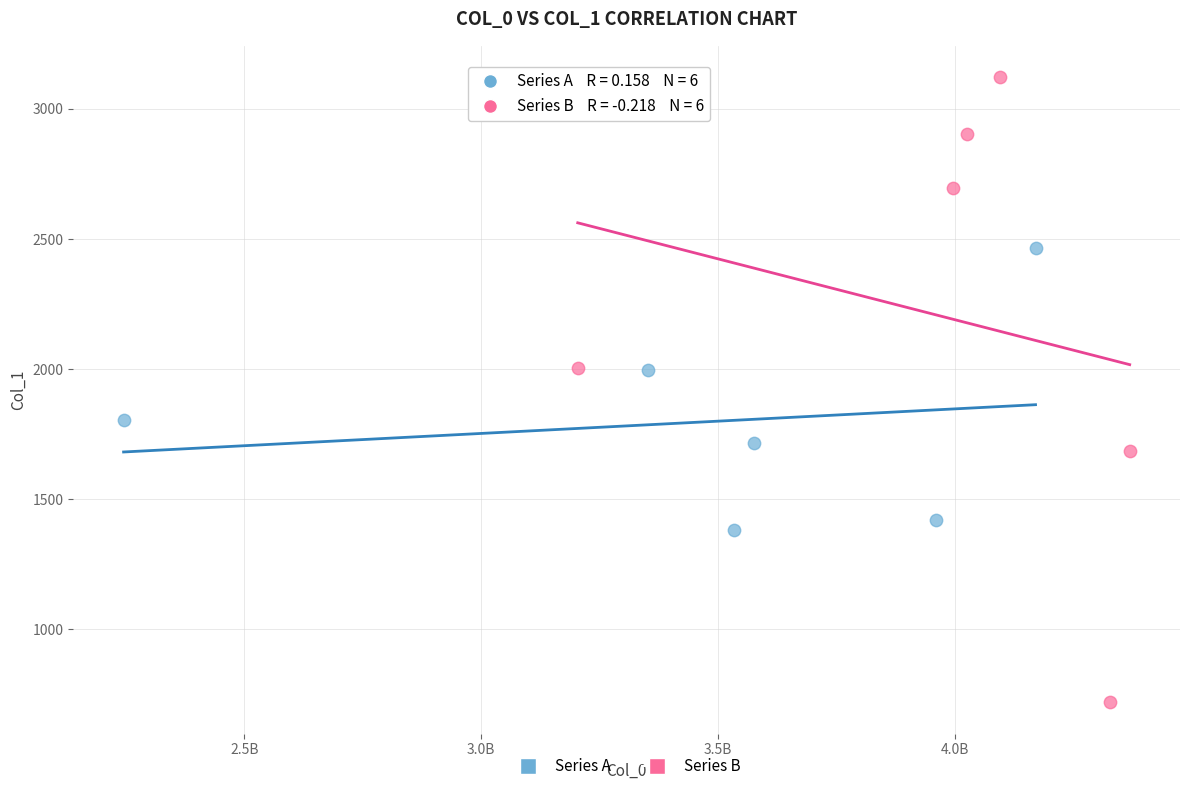

Which series reaches the minimum Y coordinate?

Series B